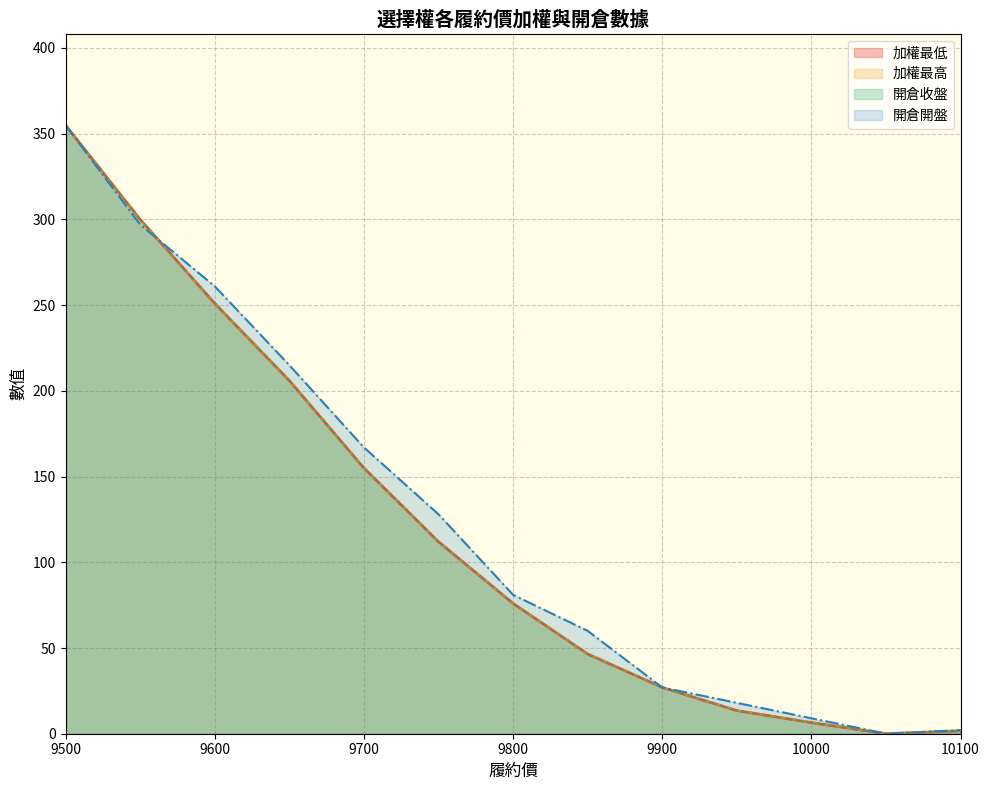

How many intersections are there between 開倉開盤 and 加權最低?

1